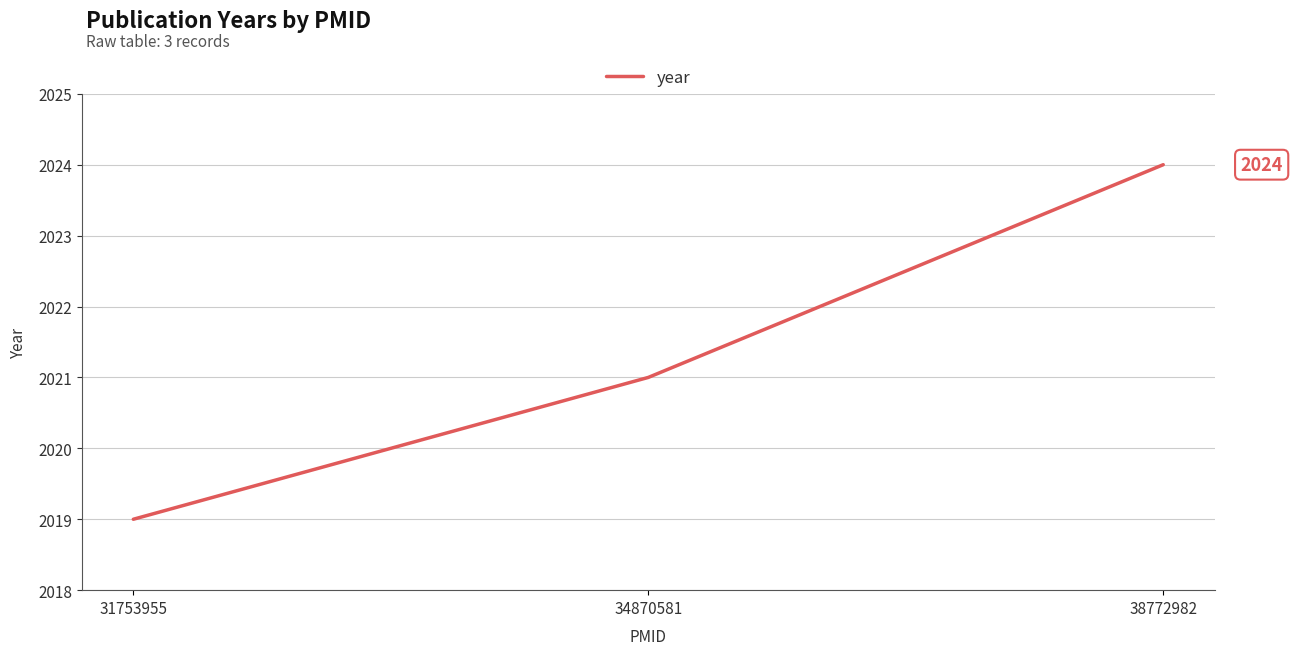

List the labels in order of value, smallest first.

31753955, 34870581, 38772982